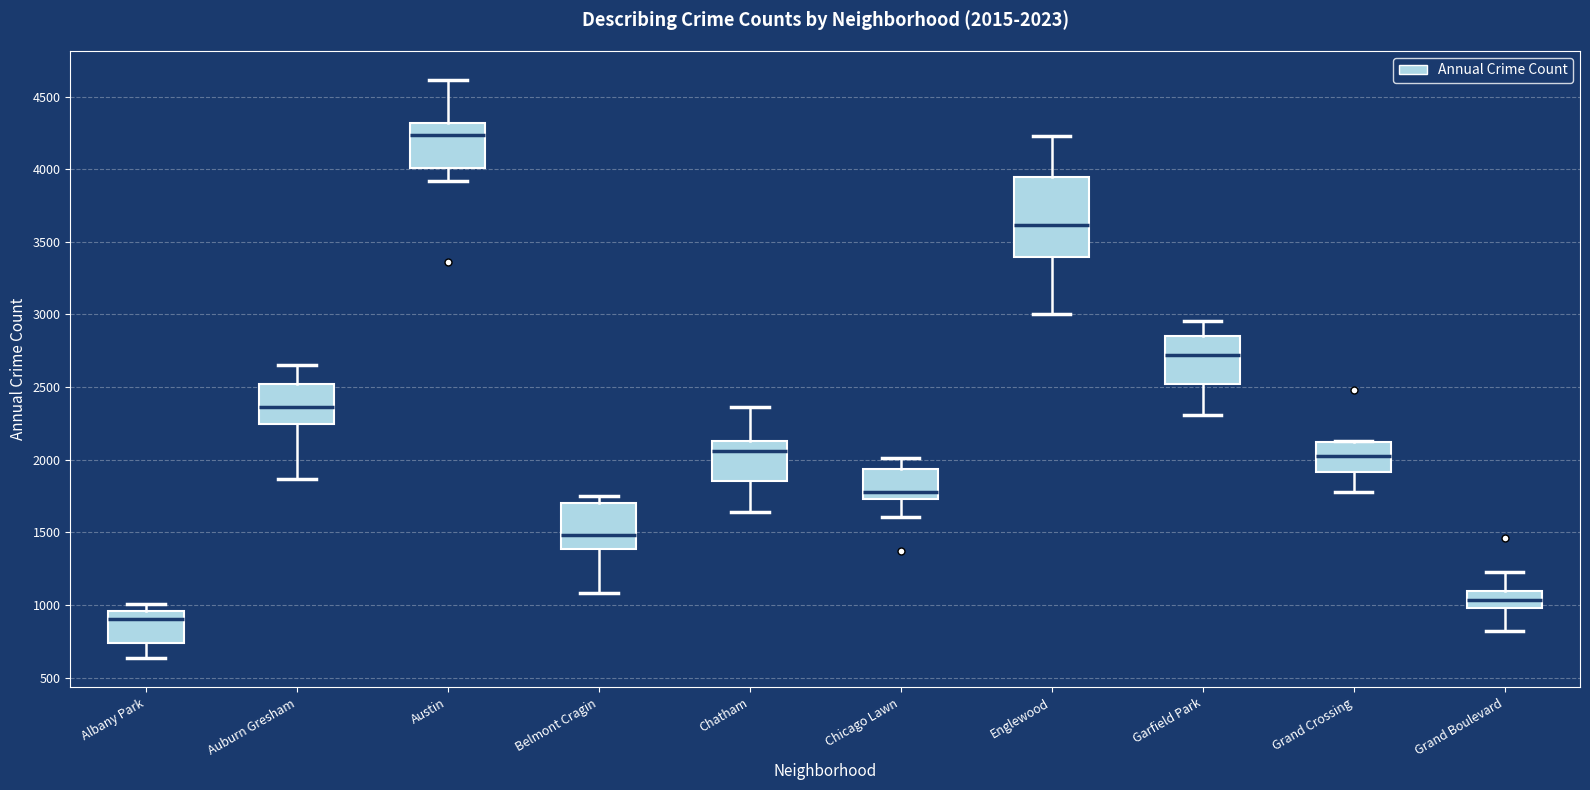

Comparing the boxes themselves (not the whiskers), which one is the tallest?

Englewood